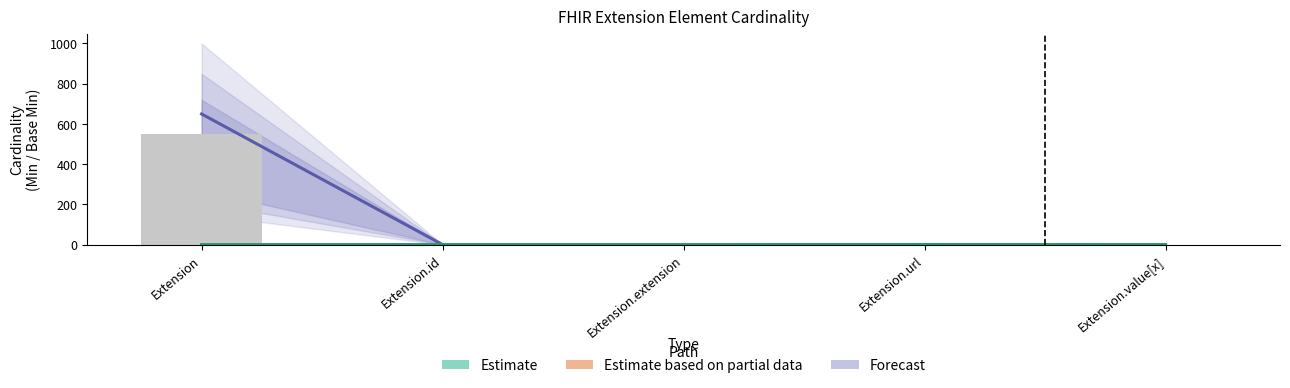

Which label corresponds to the largest value in the chart?

Extension